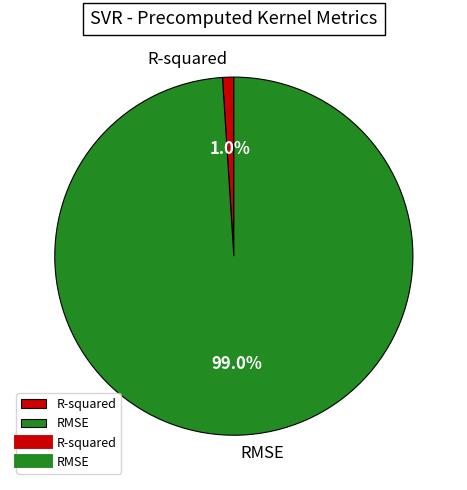

Which category has the biggest portion of the pie?

RMSE